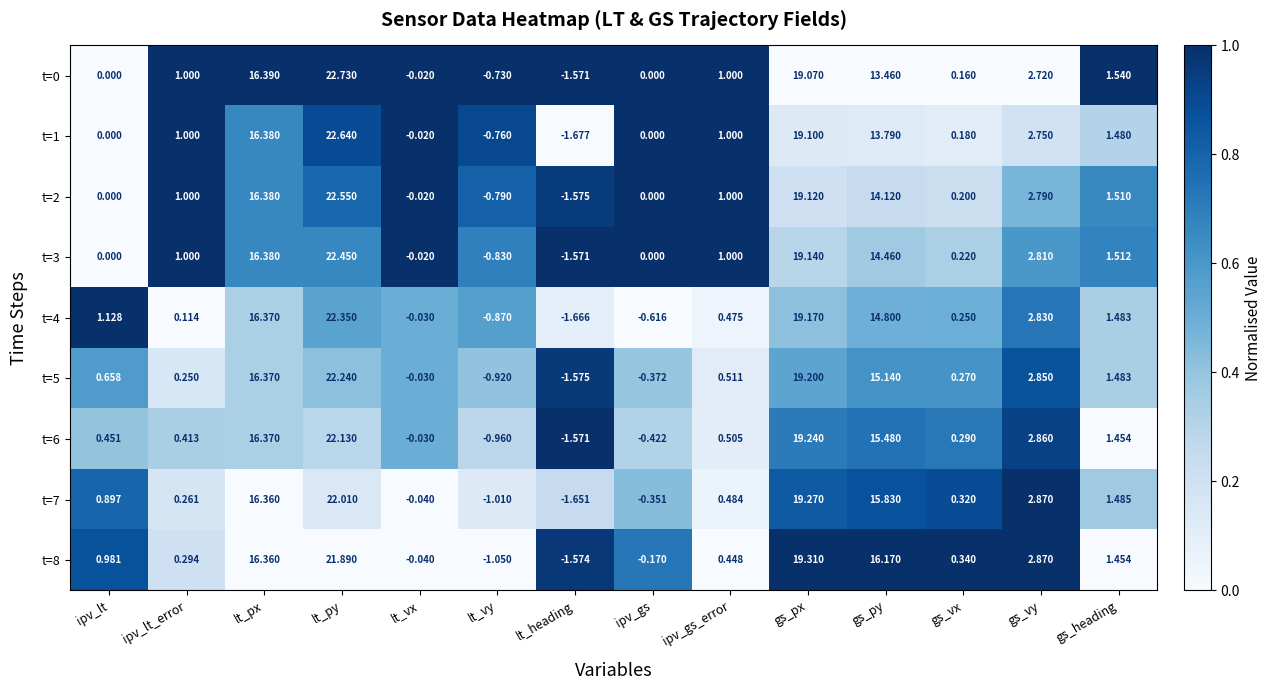

Which category has the highest value in the t=1 series?

lt_py